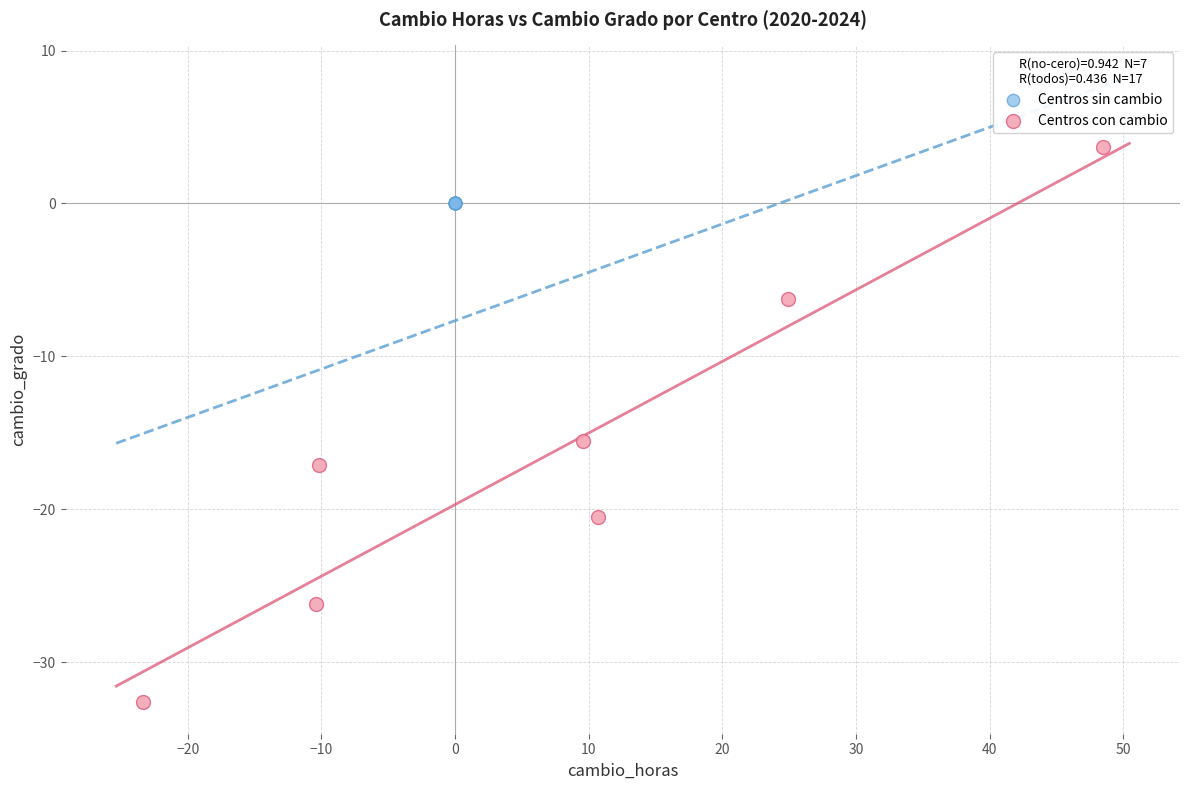

Which series reaches the maximum Y coordinate?

Centros con cambio